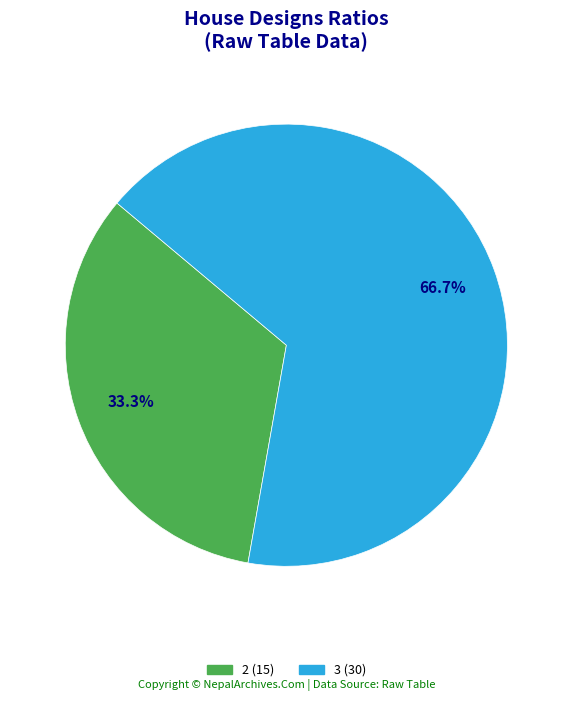

Is there a majority slice in this chart?

Yes